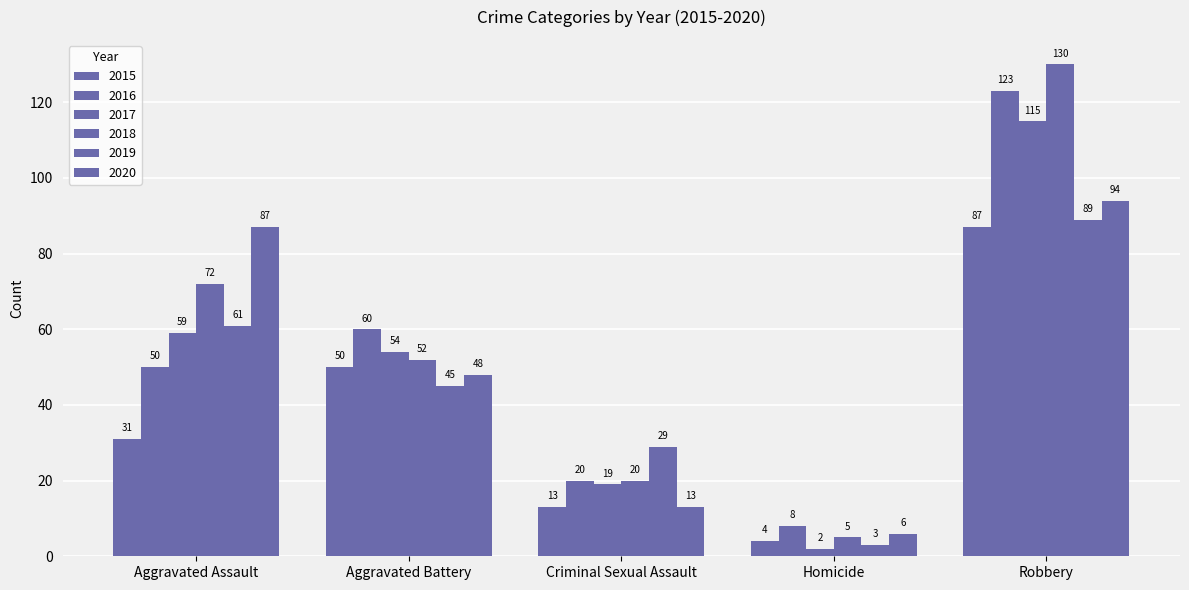

How many groups of bars are there?

5